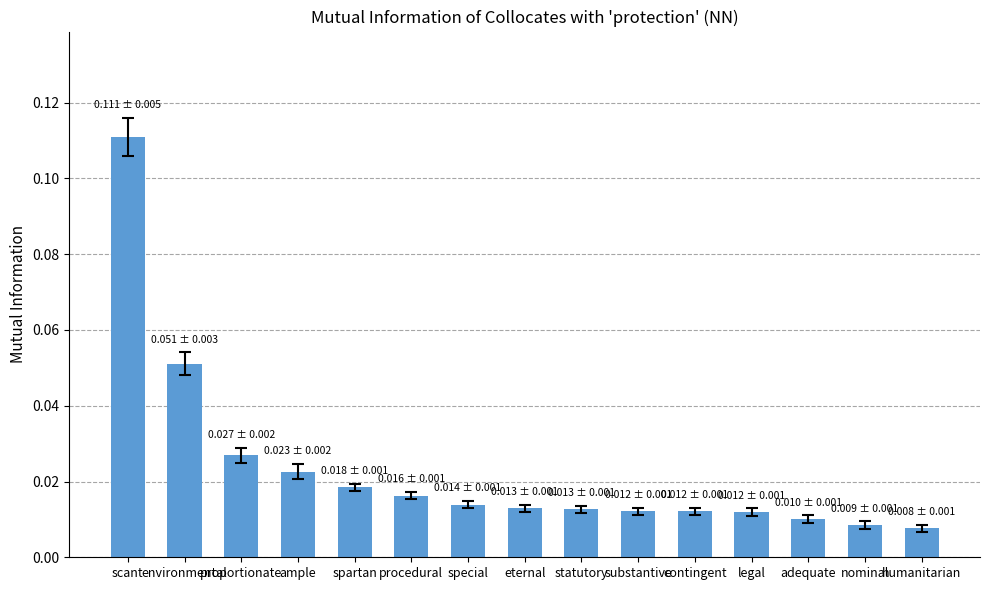

What is the label of the 9th bar from the left?

statutory